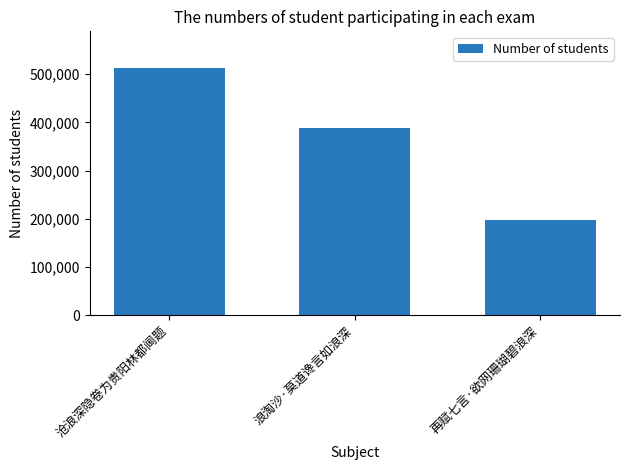

How many bars are there in total?

3